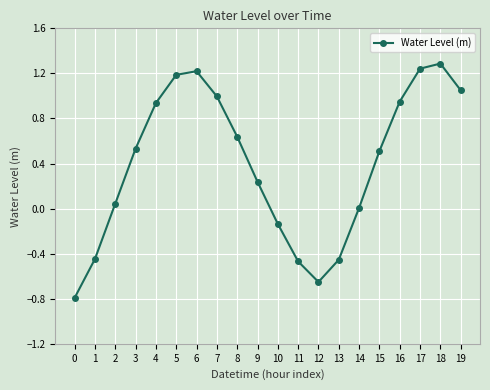

Count the number of categories in the chart.

20